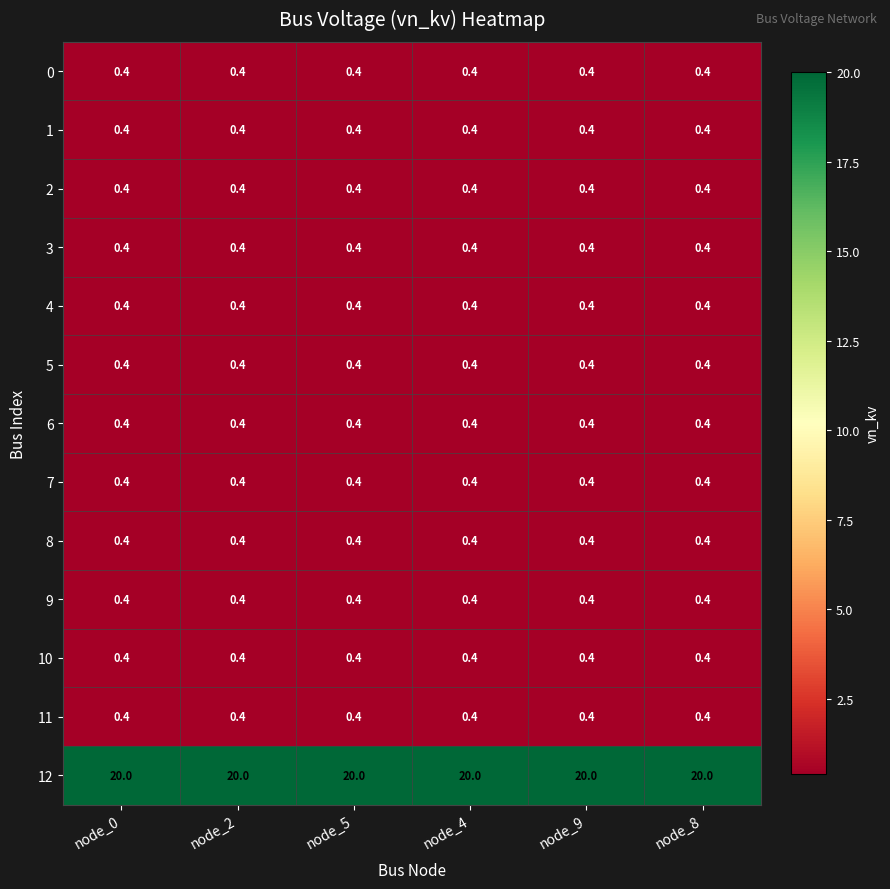

The 4 series shows 0.4 at node_2. True or false?

True